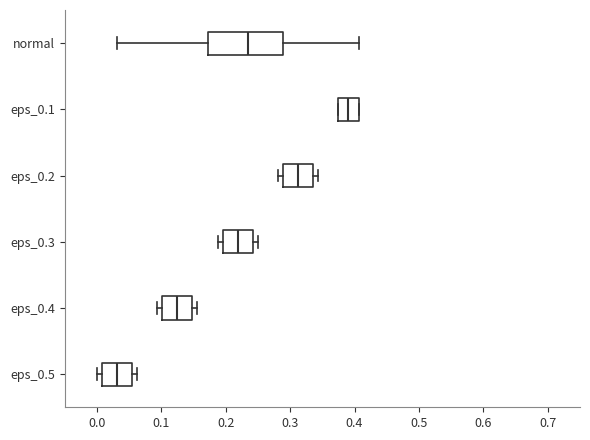

Where is the right edge of the box for eps_0.5 on the x-axis? The values are not printed on the chart, so give them approximately, as read against the axis.

0.05